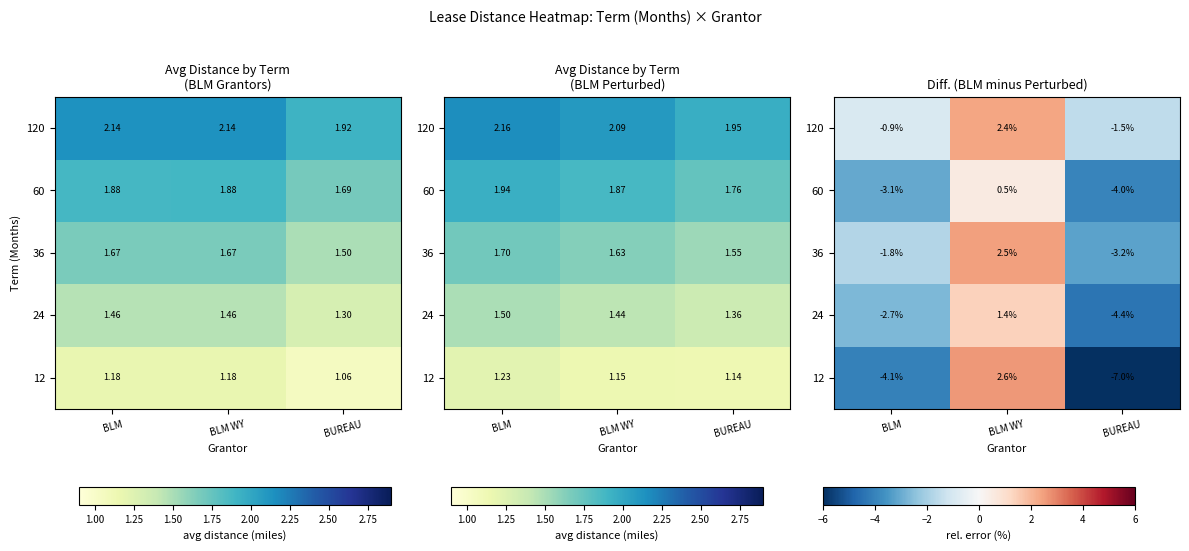

The 12 series shows -7.0 at BUREAU. True or false?

True